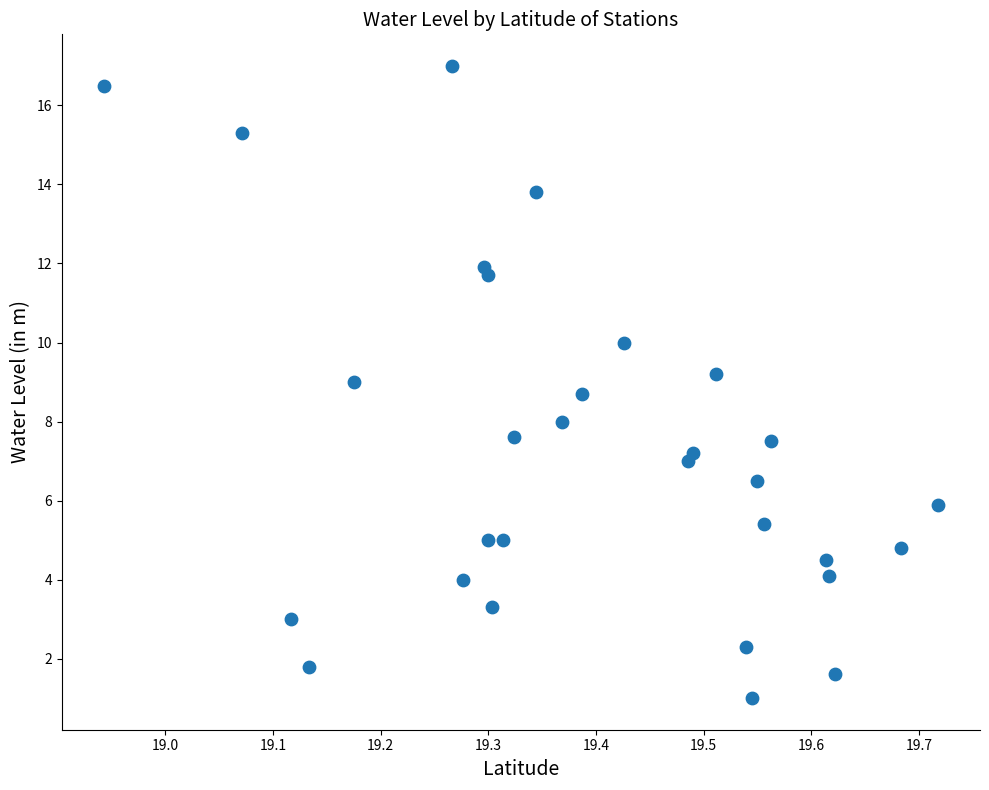

What is the range of Y values (max minus min)?

16.0